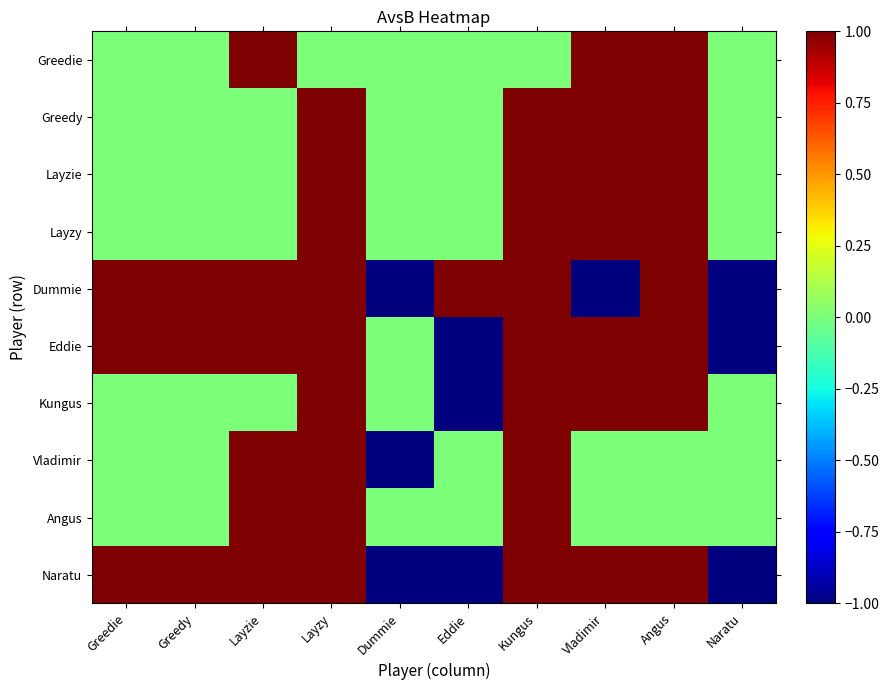

What is the spread (max minus min) of values at Vladimir?

2